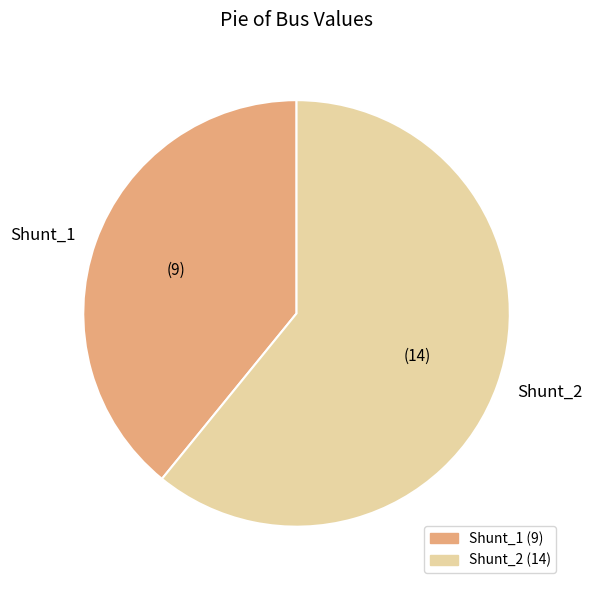

How many segments does this pie chart have?

2